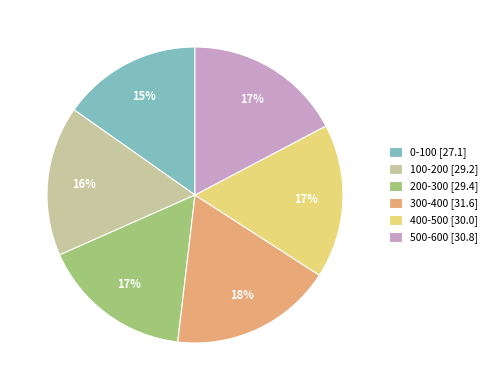

Does any single category account for the majority?

No